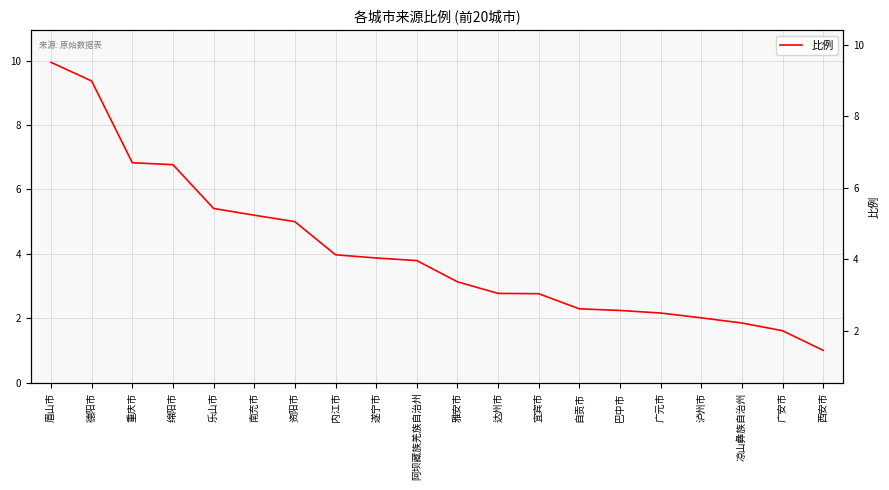

What is the ratio of the value at 资阳市 to the value at 宜宾市?

1.8